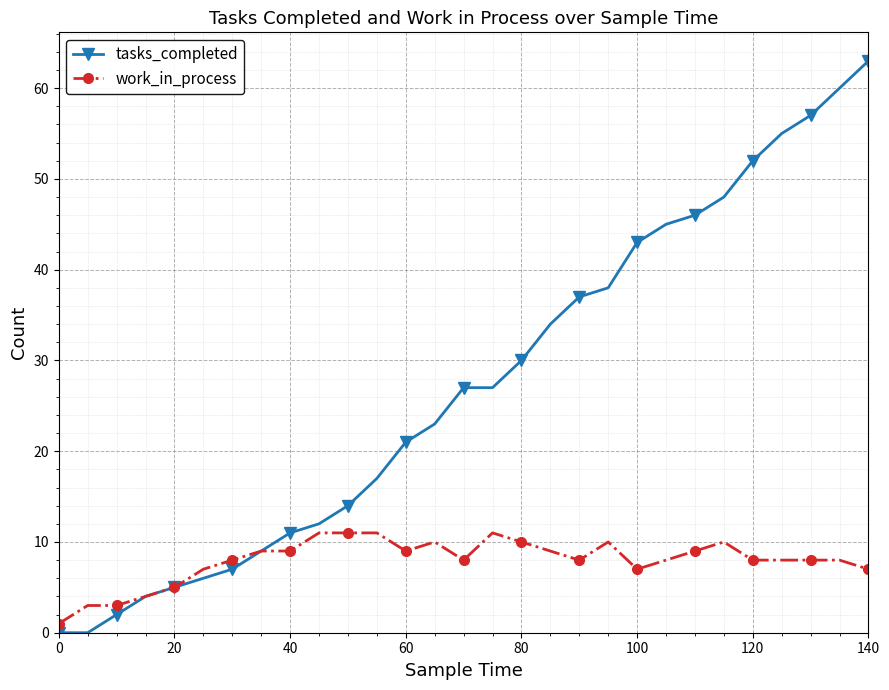

Which series has the largest total across all categories?

tasks_completed